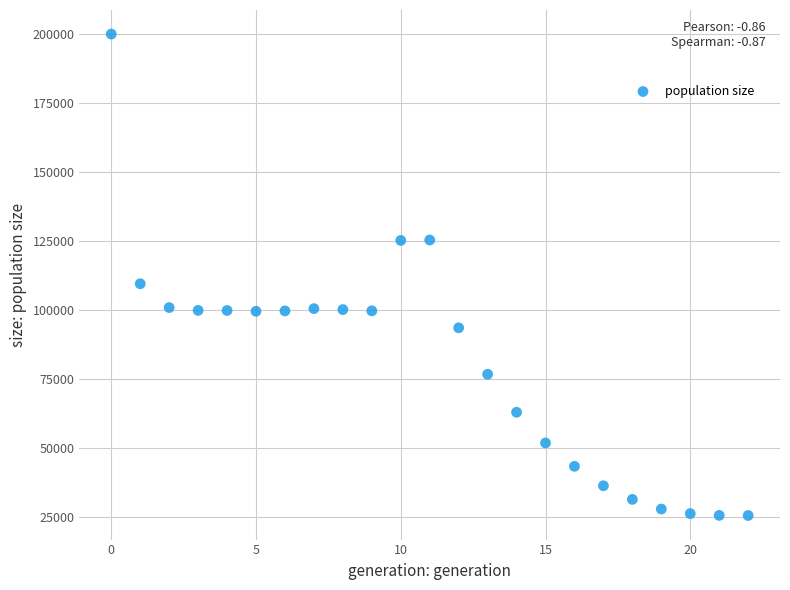

What is the range of Y values (max minus min)?

174572